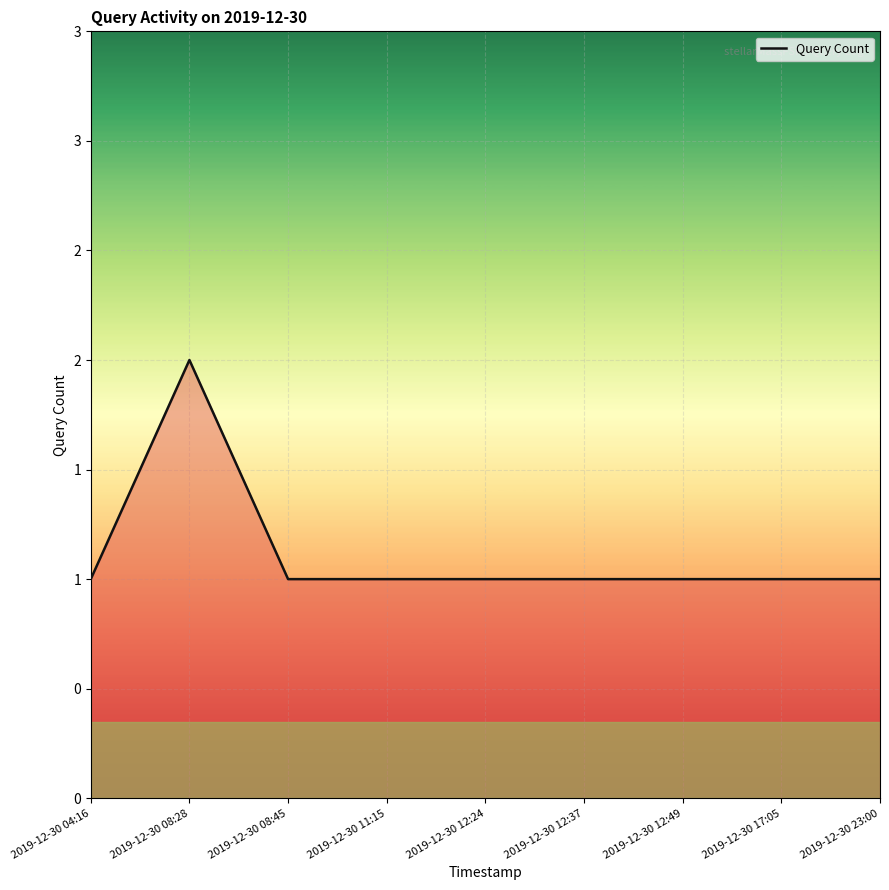

Does the chart have visible grid lines?

Yes